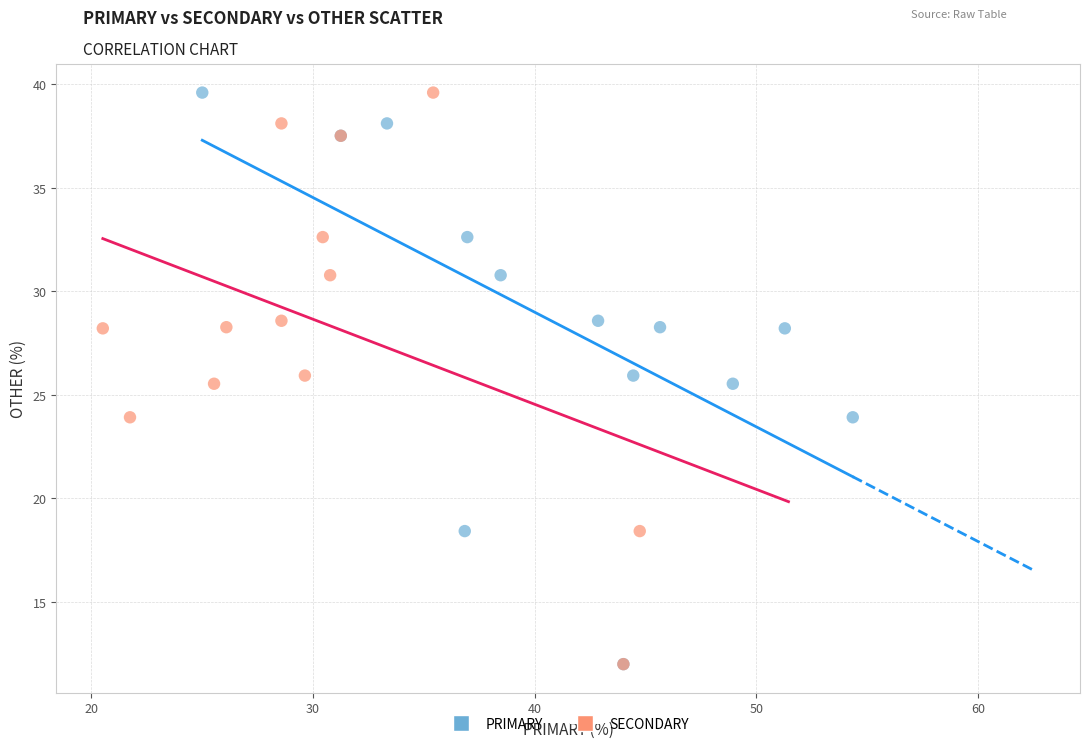

What are all the series names shown in the legend?

PRIMARY, SECONDARY